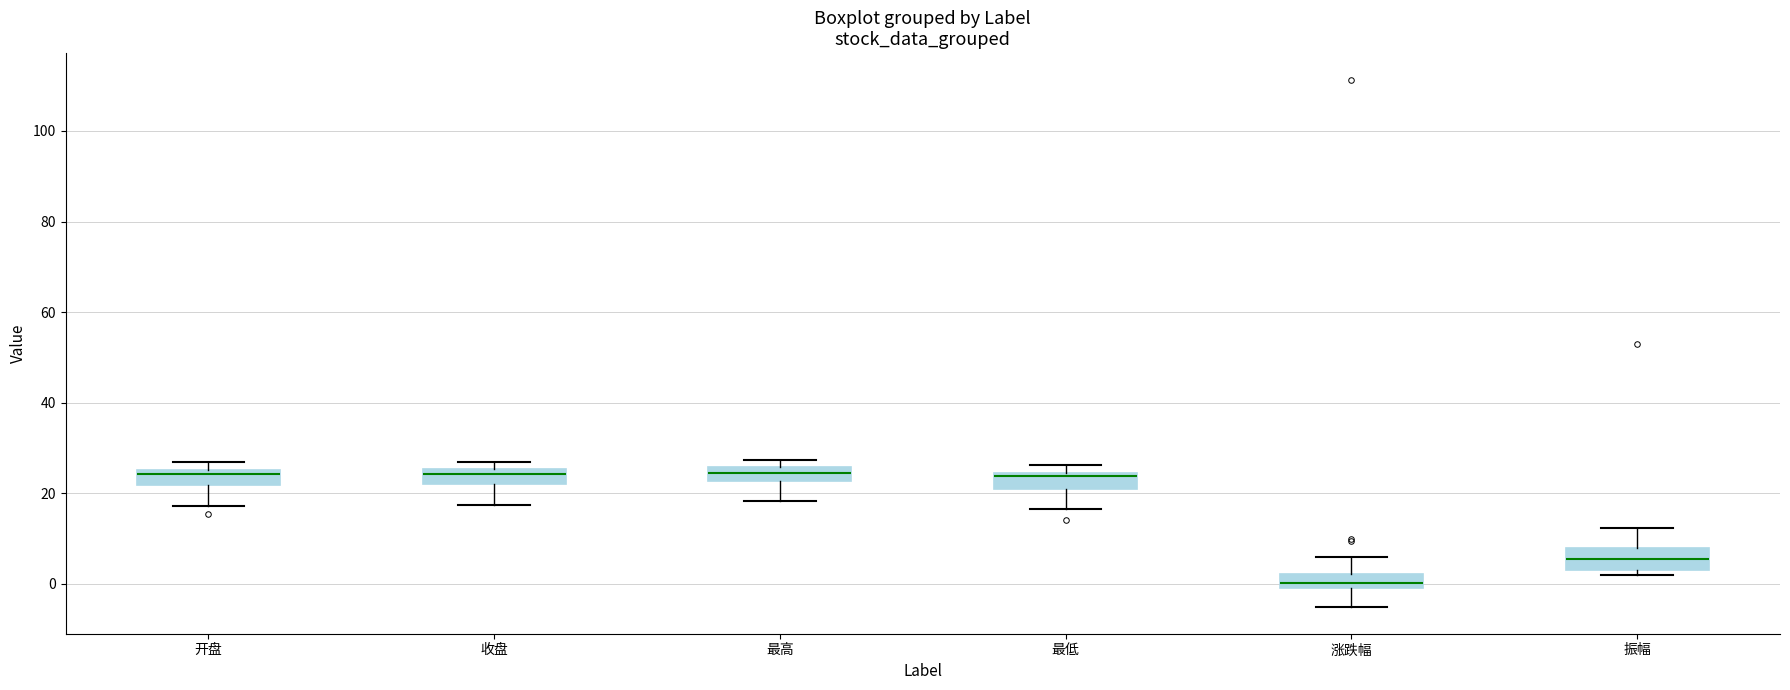

Reading left to right, transcribe this box plot: for each box, give where its median line is, the range the box spans, and where its two whiskers end, as read against the y-axis. The values are not printed on the chart, so give them approximately, as read against the axis.

开盘: median 24, box 22 to 26, whiskers 18 to 26 (above the box's upper edge)
收盘: median 24, box 22 to 26, whiskers 18 to 26 (just above the box's upper edge)
最高: median 24, box 22 to 26, whiskers 18 to 28
最低: median 24, box 22 to 24, whiskers 16 to 26
涨跌幅: median 0 (inside the box), box 0 to 2, whiskers -6 to 6
振幅: median 6, box 4 to 8, whiskers 2 to 12